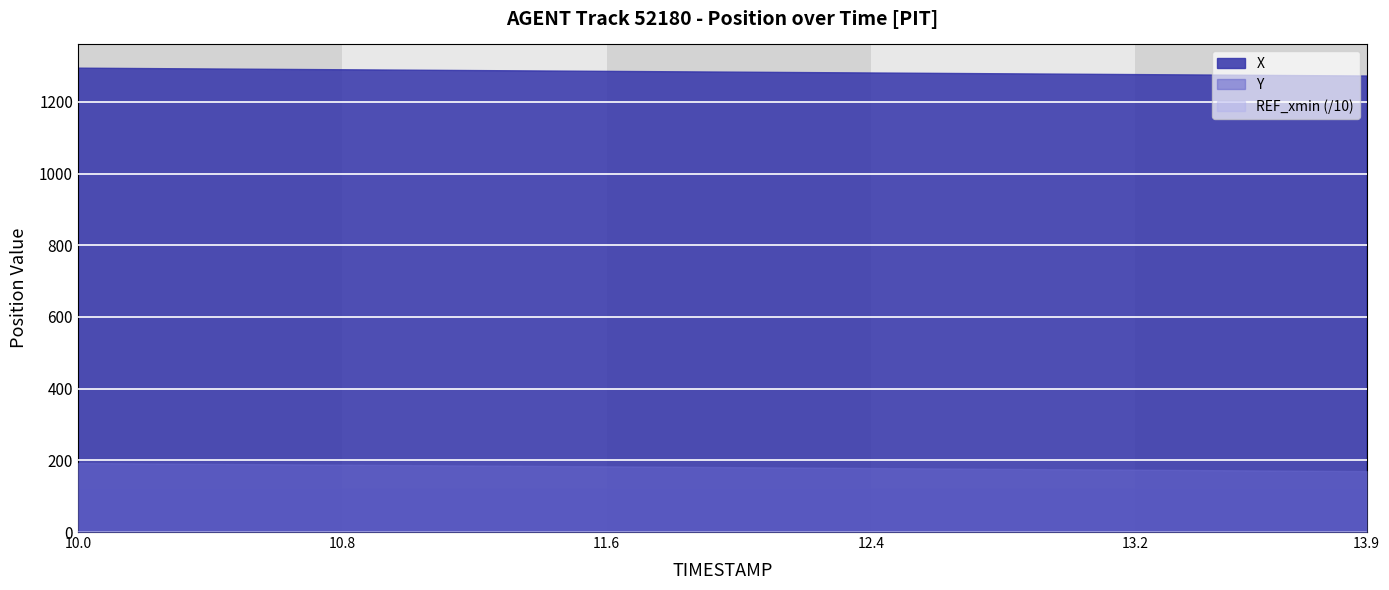

True or false: X and REF_xmin cross at least once.

False